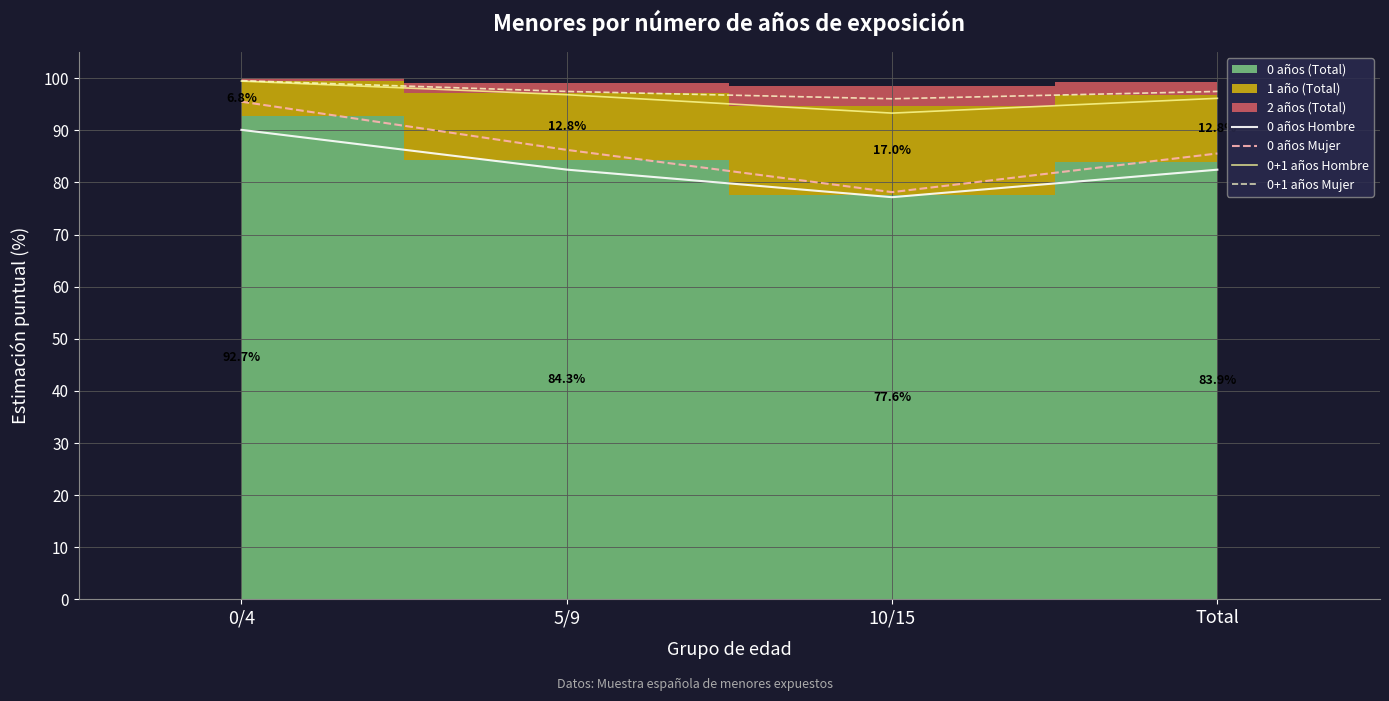

Reading left to right, transcribe all the data shown in this chart.

0 años Hombre: 90.1	82.5	77.2	82.4
0 años Mujer: 95.5	86.2	78.1	85.5
0+1 años Hombre: 99.4	96.8	93.3	96.1
0+1 años Mujer: 99.5	97.4	96.0	97.5